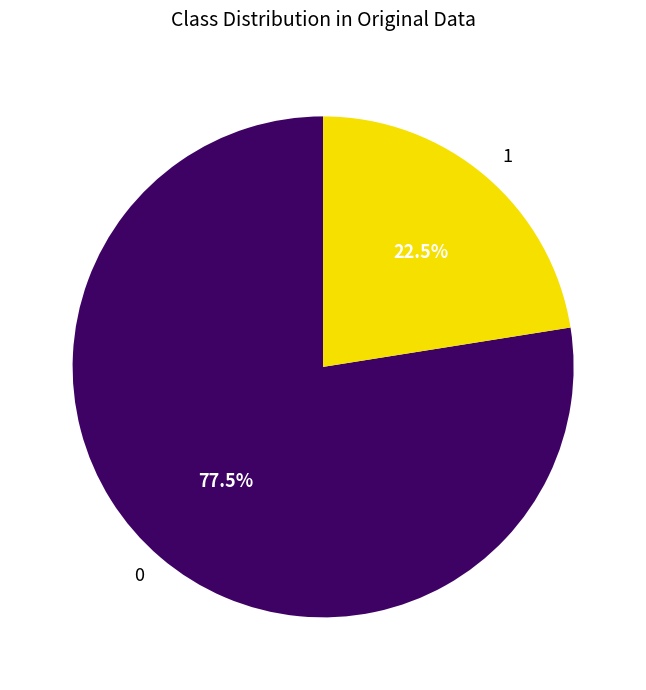

How many slices are in this pie chart?

2